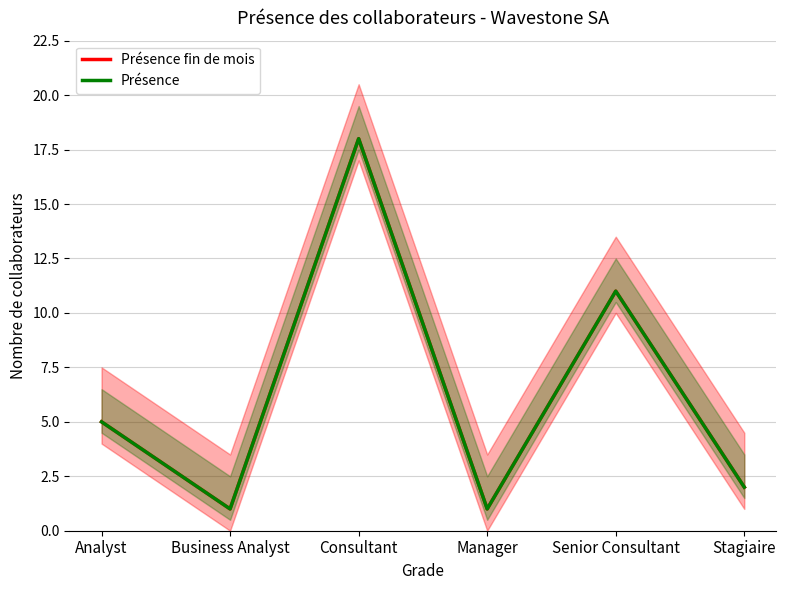

What is the total value across all series at Stagiaire?

4